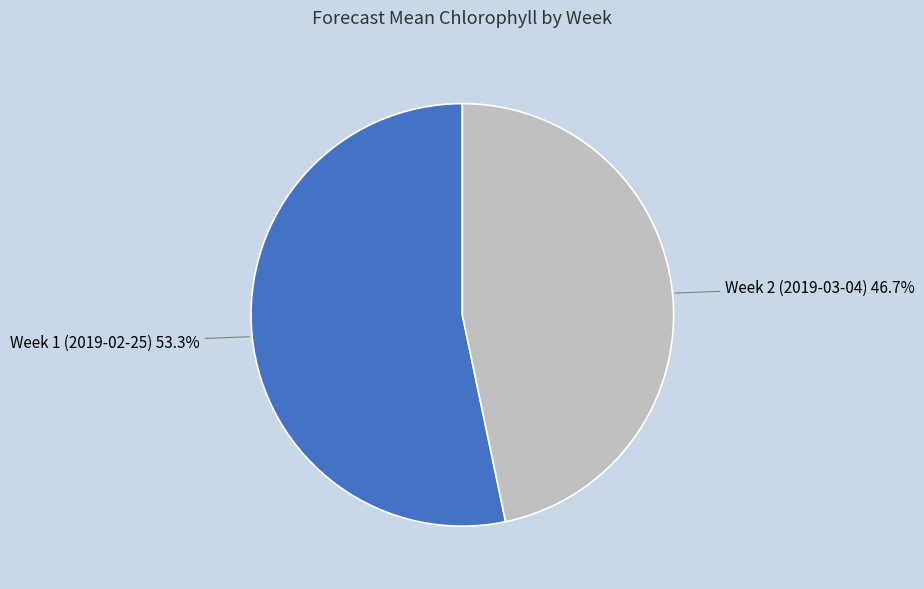

Rank the categories by value from highest to lowest.

Week 1 (2019-02-25), Week 2 (2019-03-04)